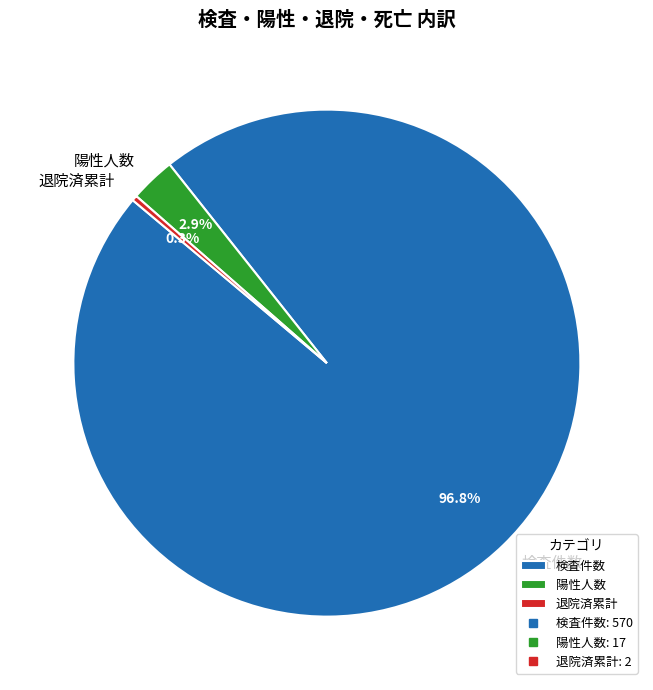

Which category has the smallest portion of the pie?

退院済累計